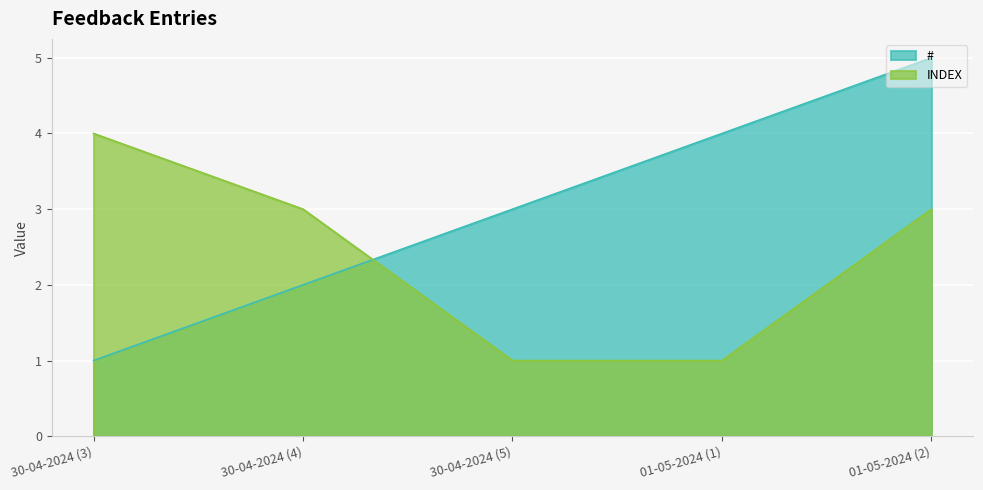

True or false: INDEX has more than 1 interior local peaks.

False